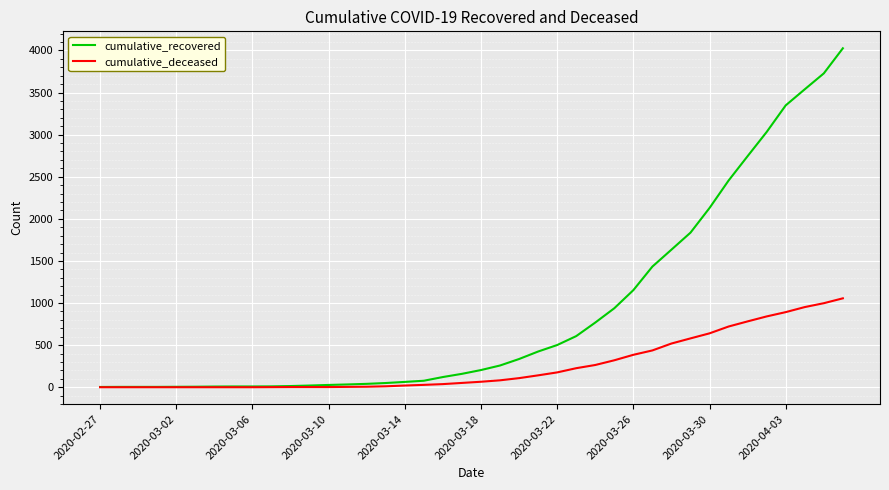

Which series has the largest total across all categories?

cumulative_recovered